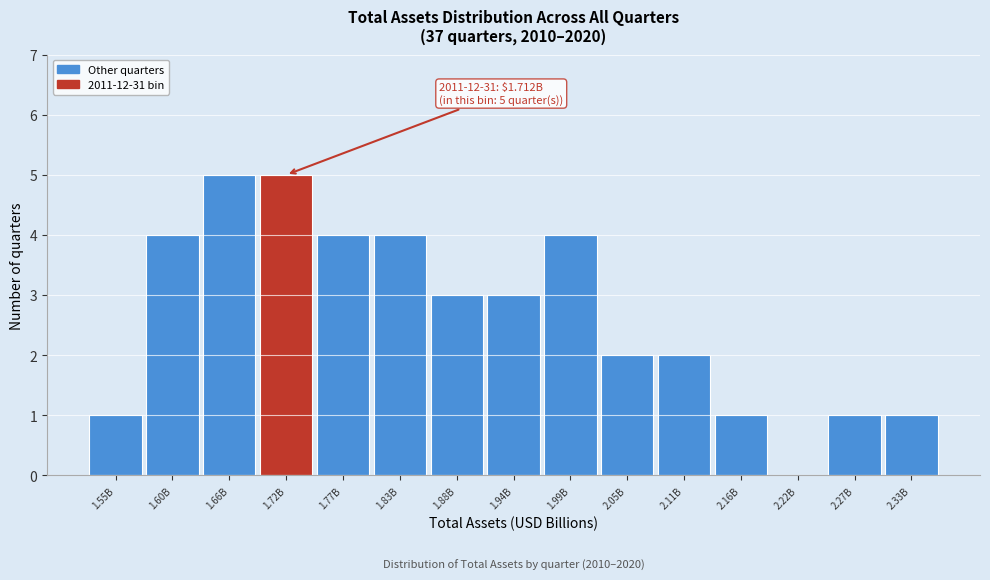

Reading left to right, transcribe all the data shown in this chart.

1.55B=1	1.60B=4	1.66B=5	1.72B=5	1.77B=4	1.83B=4	1.88B=3	1.94B=3	1.99B=4	2.05B=2	2.11B=2	2.16B=1	2.22B=0	2.27B=1	2.33B=1